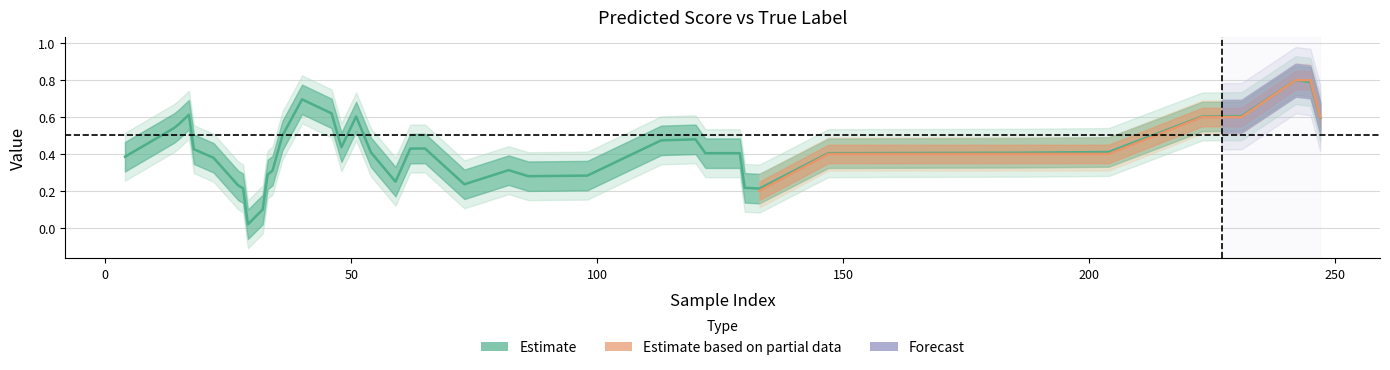

True or false: y_true has a value of 0.3 at 231.

False